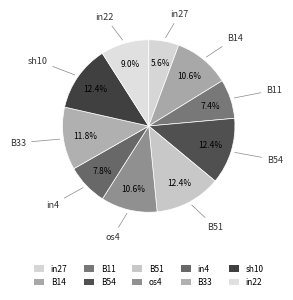

To the nearest percent, what is the average slice percentage?

10%